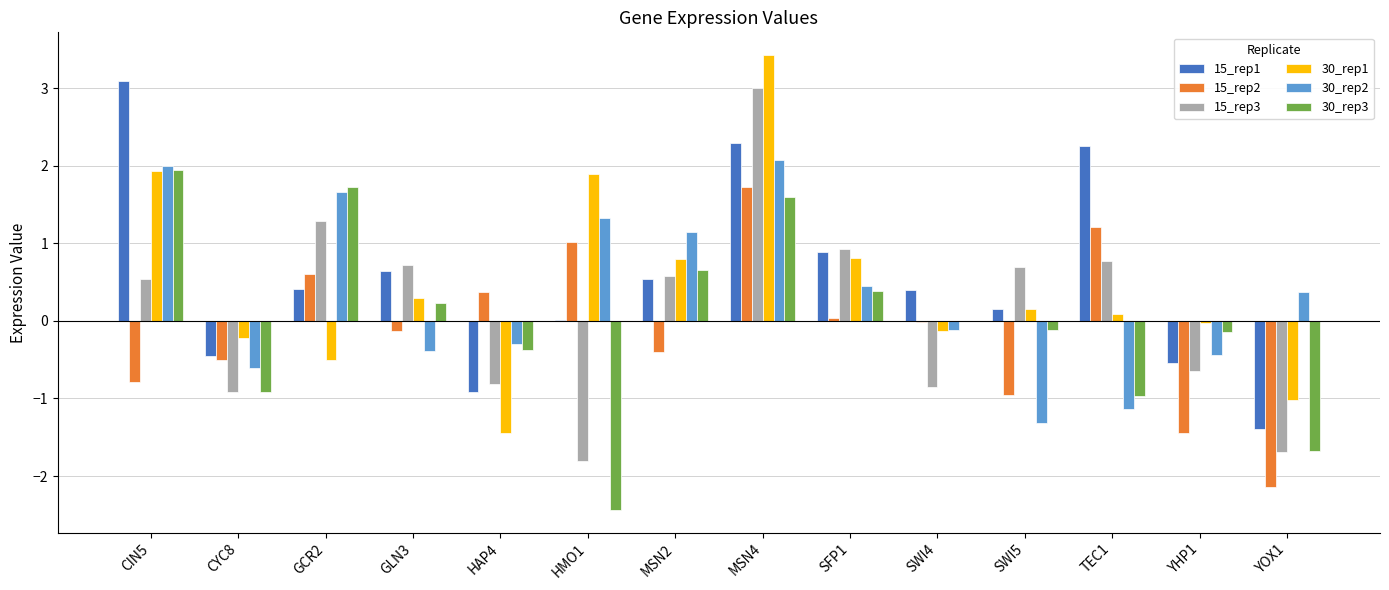

What is the sum of all 30_rep2 values?

4.7